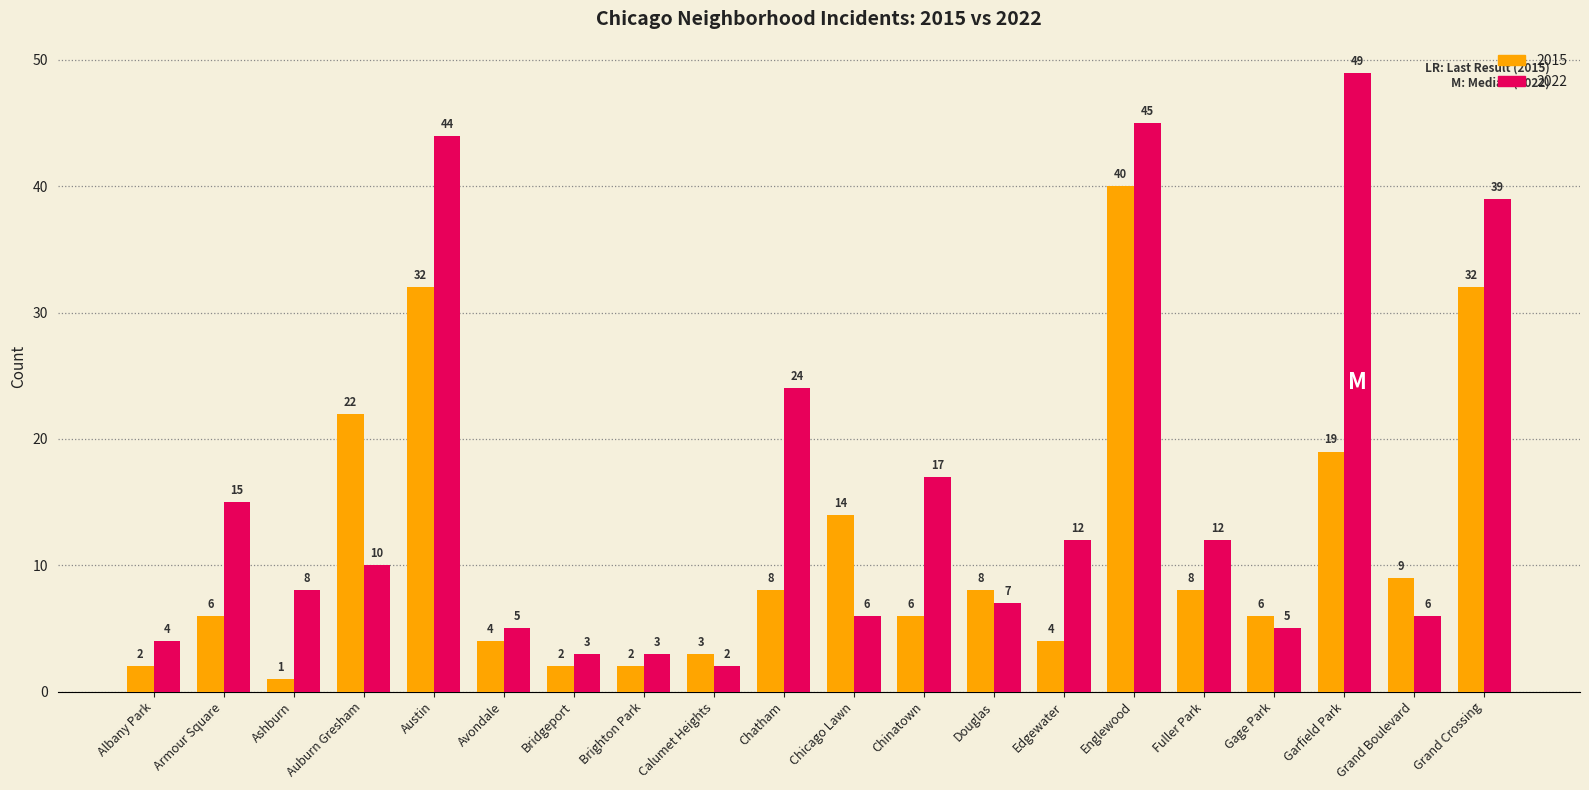

What is the difference between the highest and lowest values at Grand Boulevard?

3